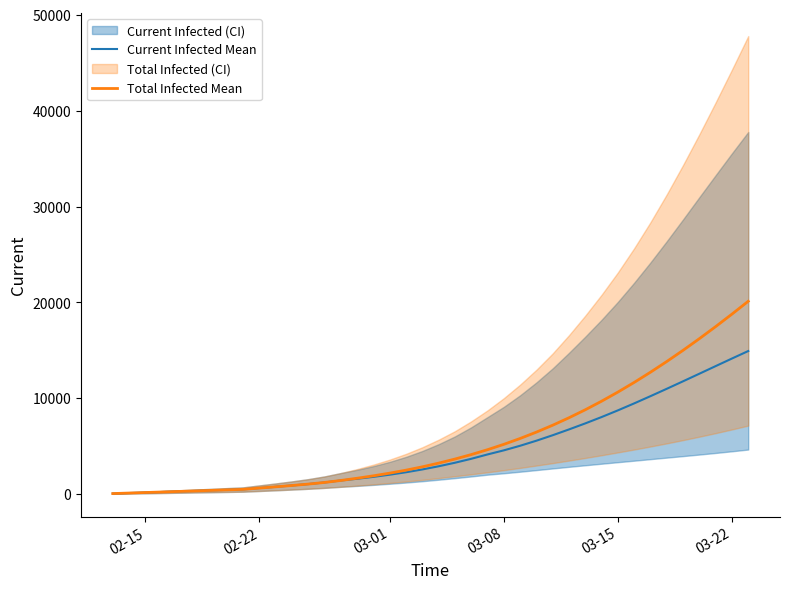

Is it true that Total Infected Mean equals 13512 at 30?

False